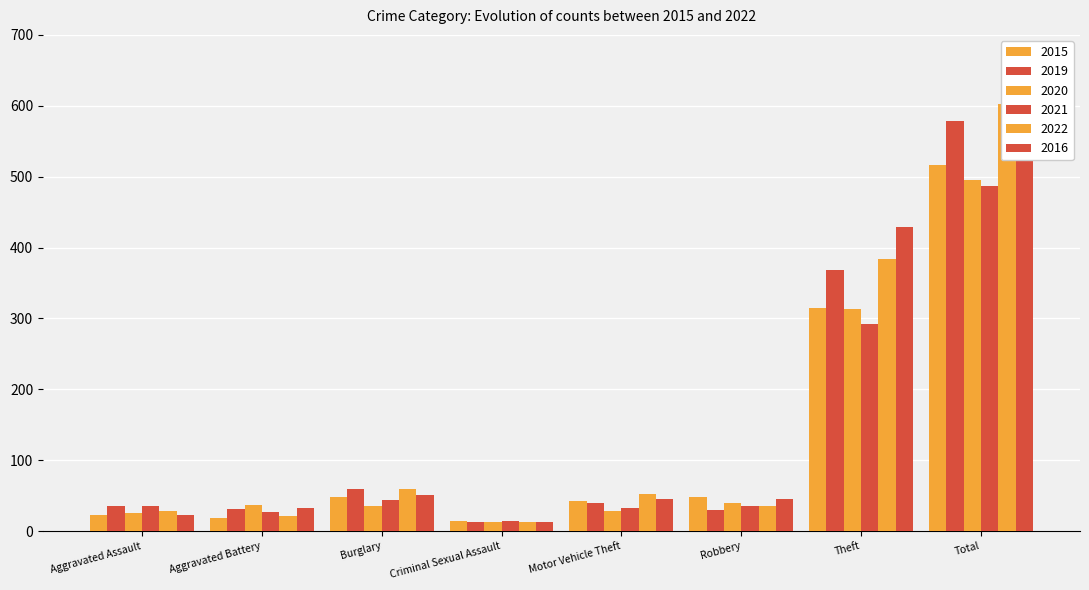

At which label does 2021 first exceed 36?

Burglary